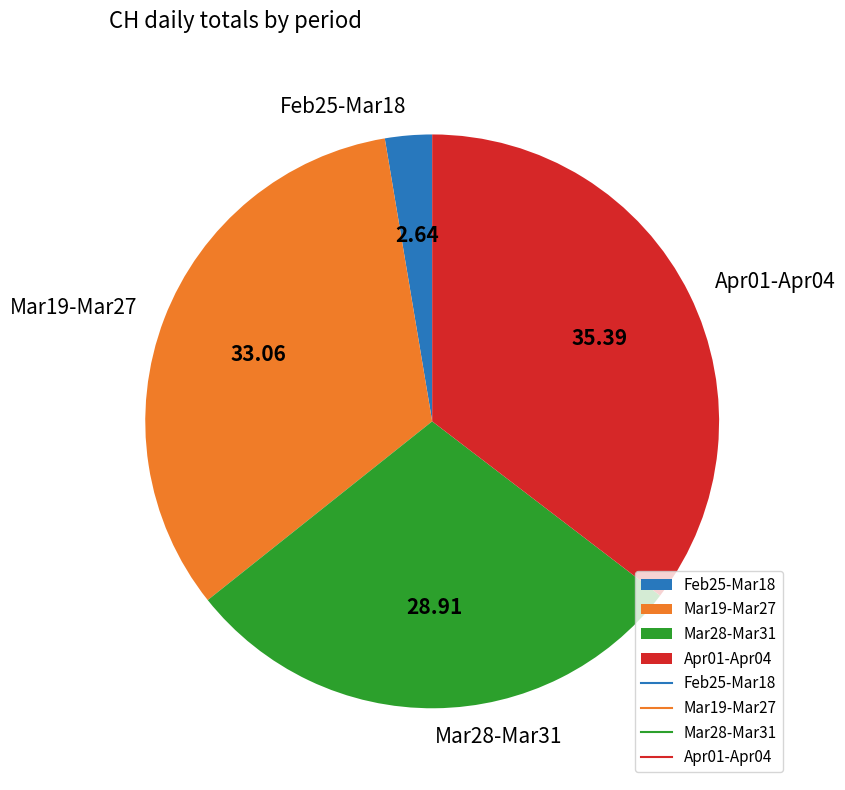

Which has a higher value, Mar28-Mar31 or Mar19-Mar27?

Mar19-Mar27